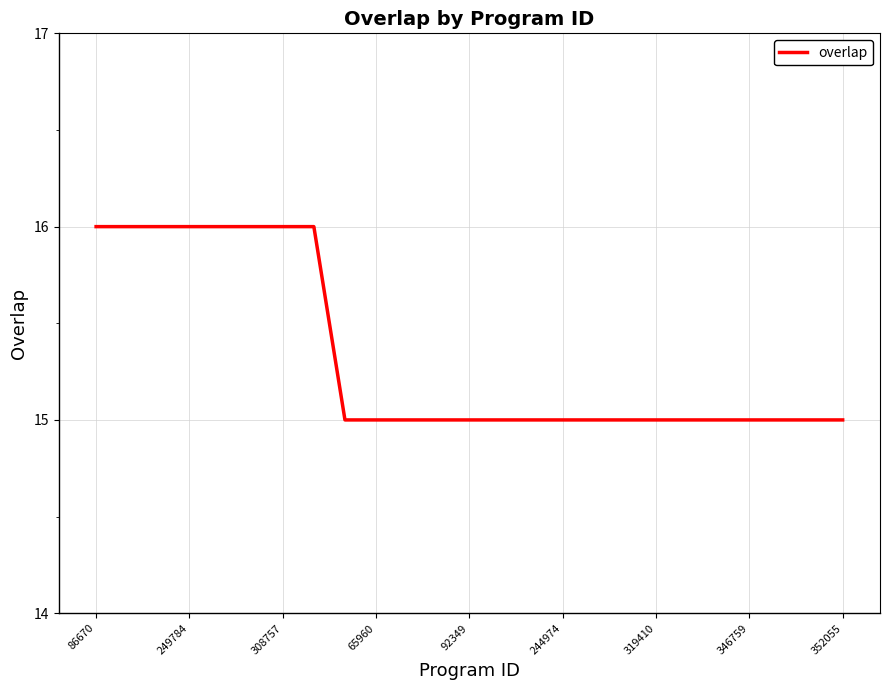

What is the minimum value shown in the chart?

15